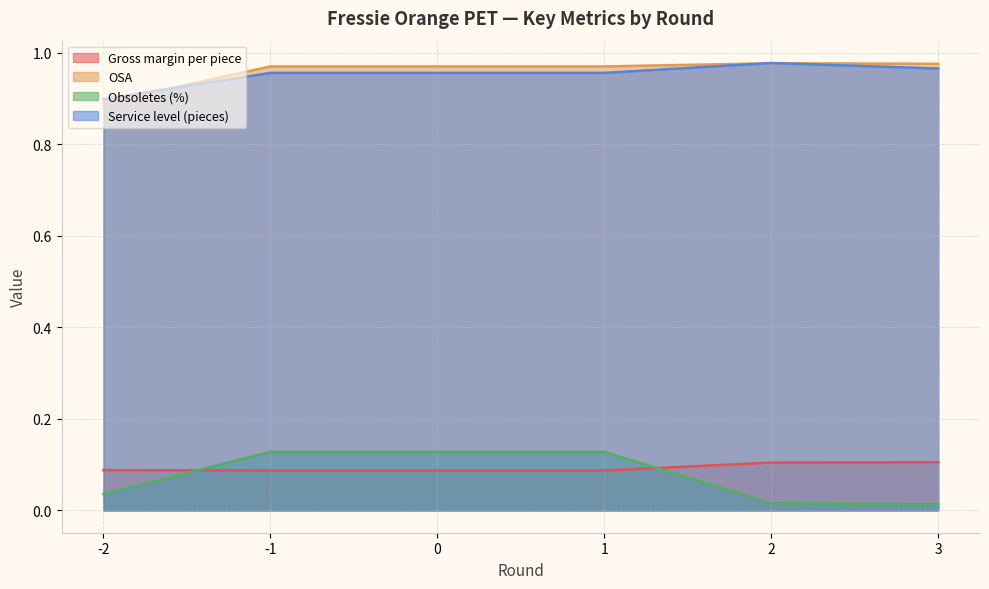

Does the chart display data point markers on the line(s)?

No